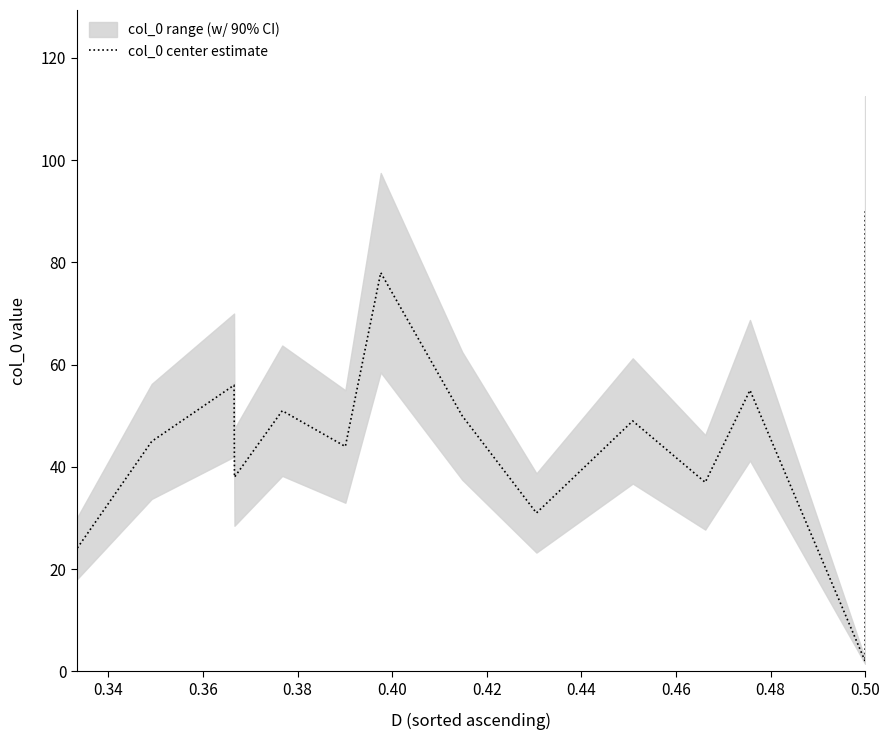

True or false: the data has more than 0 interior local peaks.

True